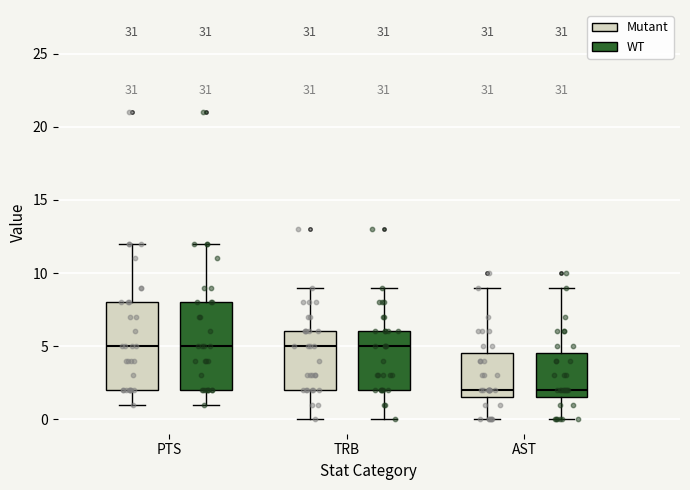

Reading left to right, transcribe this box plot: for each box, give where its median line is, the range the box spans, and where its two whiskers end, as read against the y-axis. The values are not printed on the chart, so give them approximately, as read against the axis.

PTS (Mutant): median 5.0, box 2.0 to 8.0, whiskers 1.0 to 12.0
PTS (WT): median 5.0, box 2.0 to 8.0, whiskers 1.0 to 12.0
TRB (Mutant): median 5.0, box 2.0 to 6.0, whiskers 0.0 to 9.0
TRB (WT): median 5.0, box 2.0 to 6.0, whiskers 0.0 to 9.0
AST (Mutant): median 2.0, box 1.5 to 4.5, whiskers 0.0 to 9.0
AST (WT): median 2.0, box 1.5 to 4.5, whiskers 0.0 to 9.0